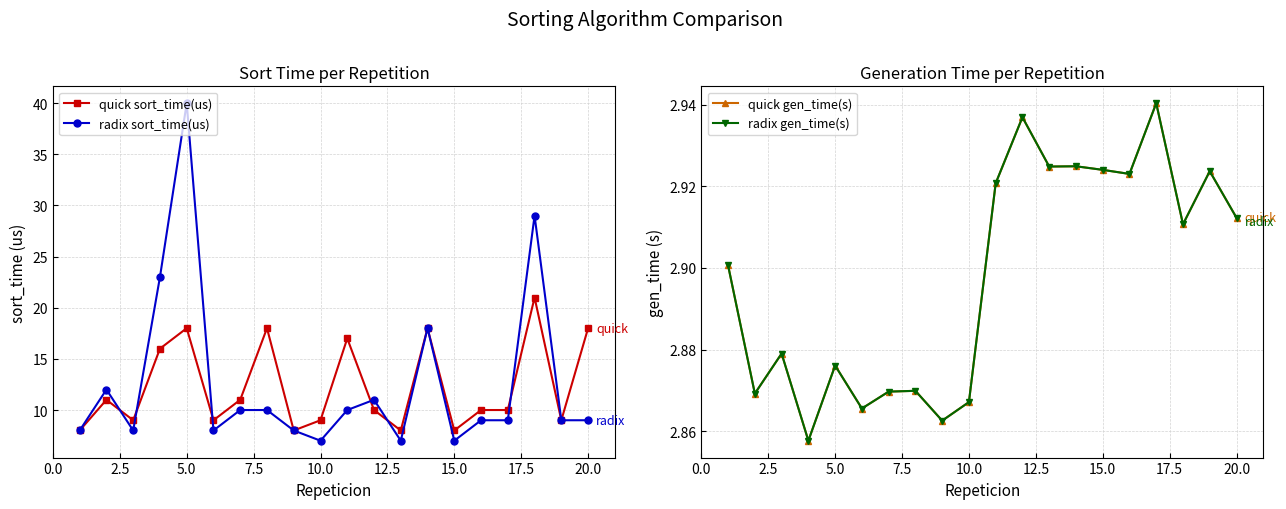

The radix sort_time(us) series shows 13 at 5.0. True or false?

False